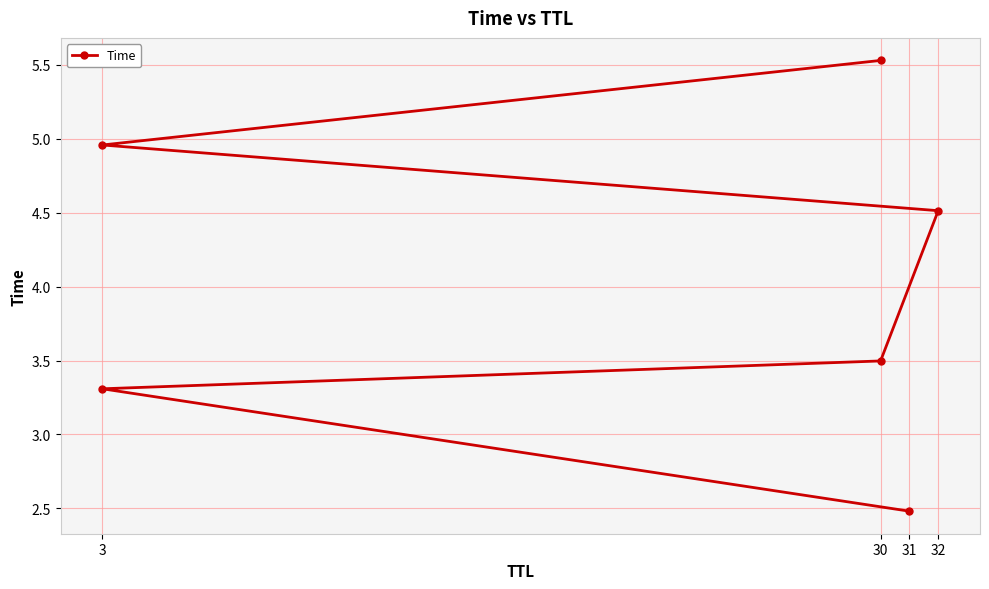

How many data points are above 4?

3